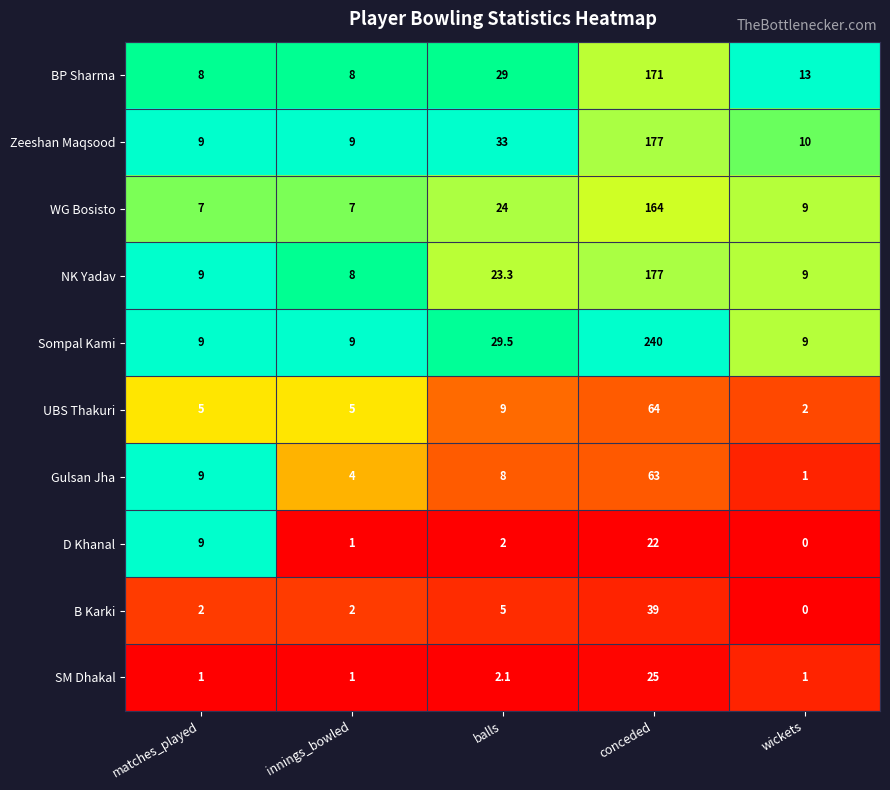

Which series has the widest spread of values?

Sompal Kami